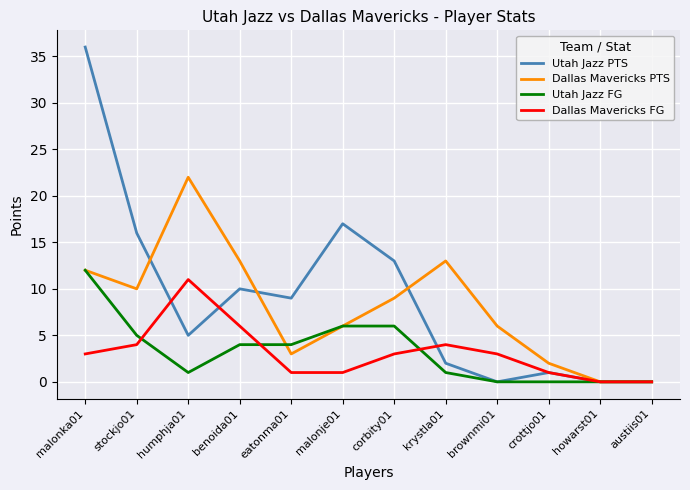

At which label does Utah Jazz PTS first exceed 9?

malonka01